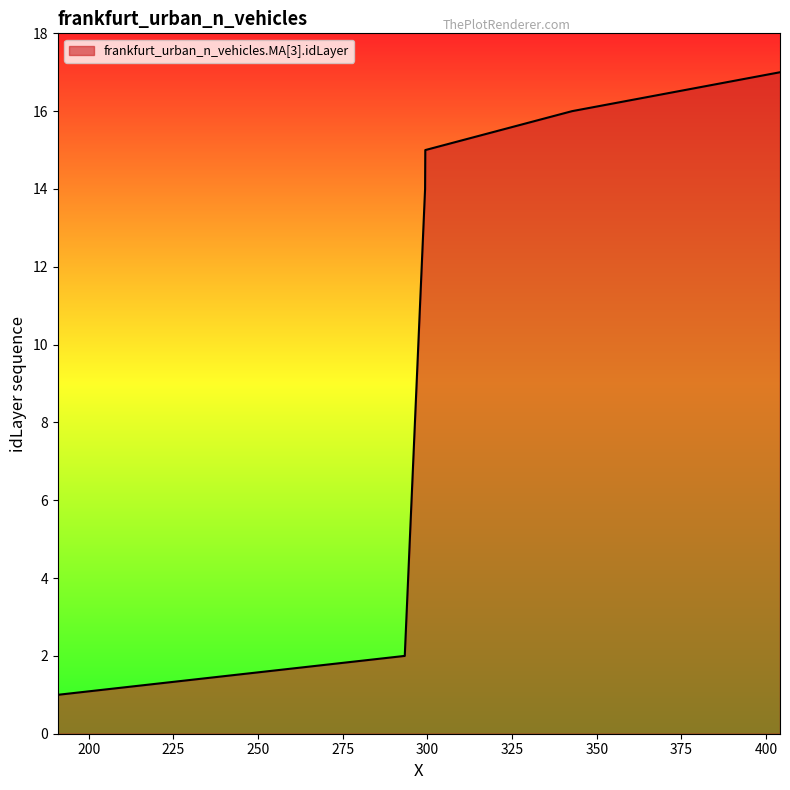

What is the difference between the maximum and minimum values?

16